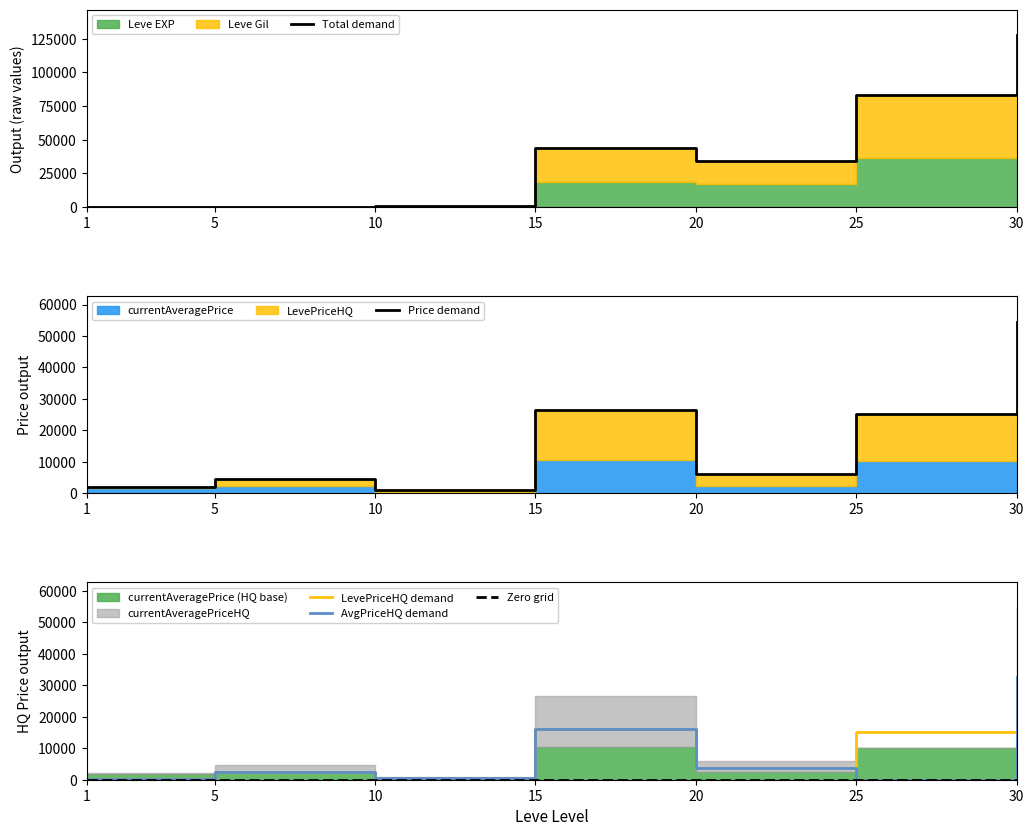

Where is the first local minimum for Price demand?

10